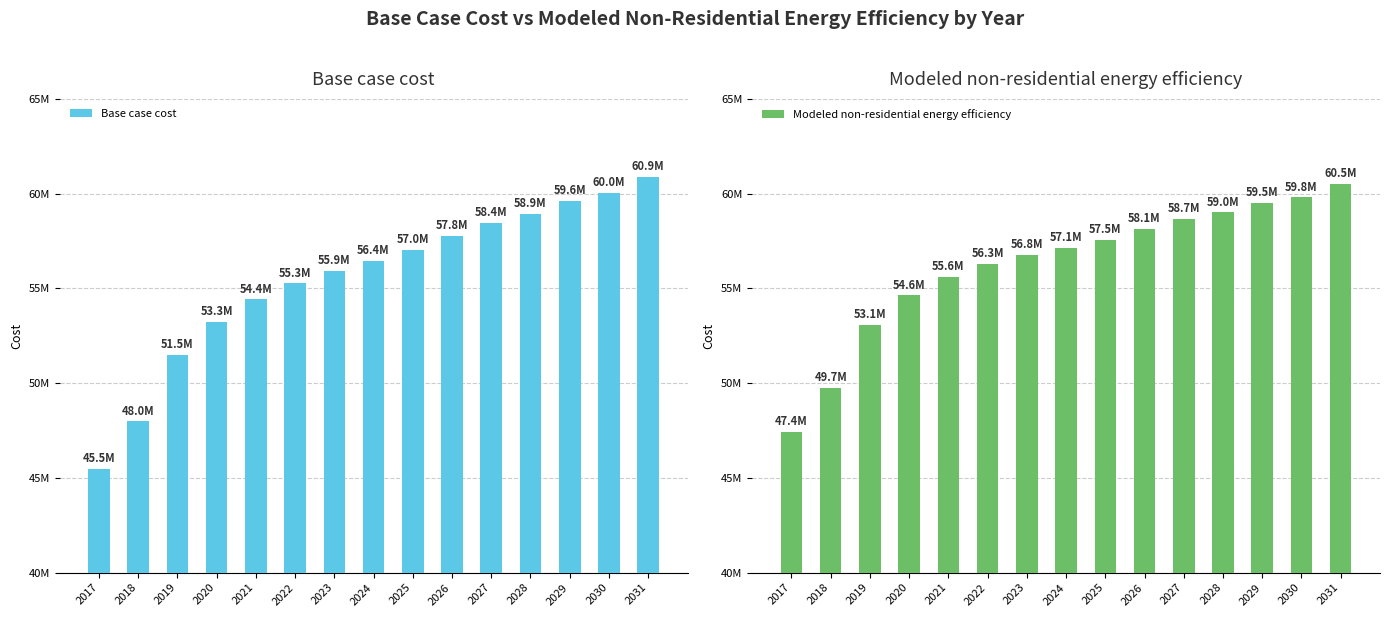

Does the chart contain stacked bars?

No